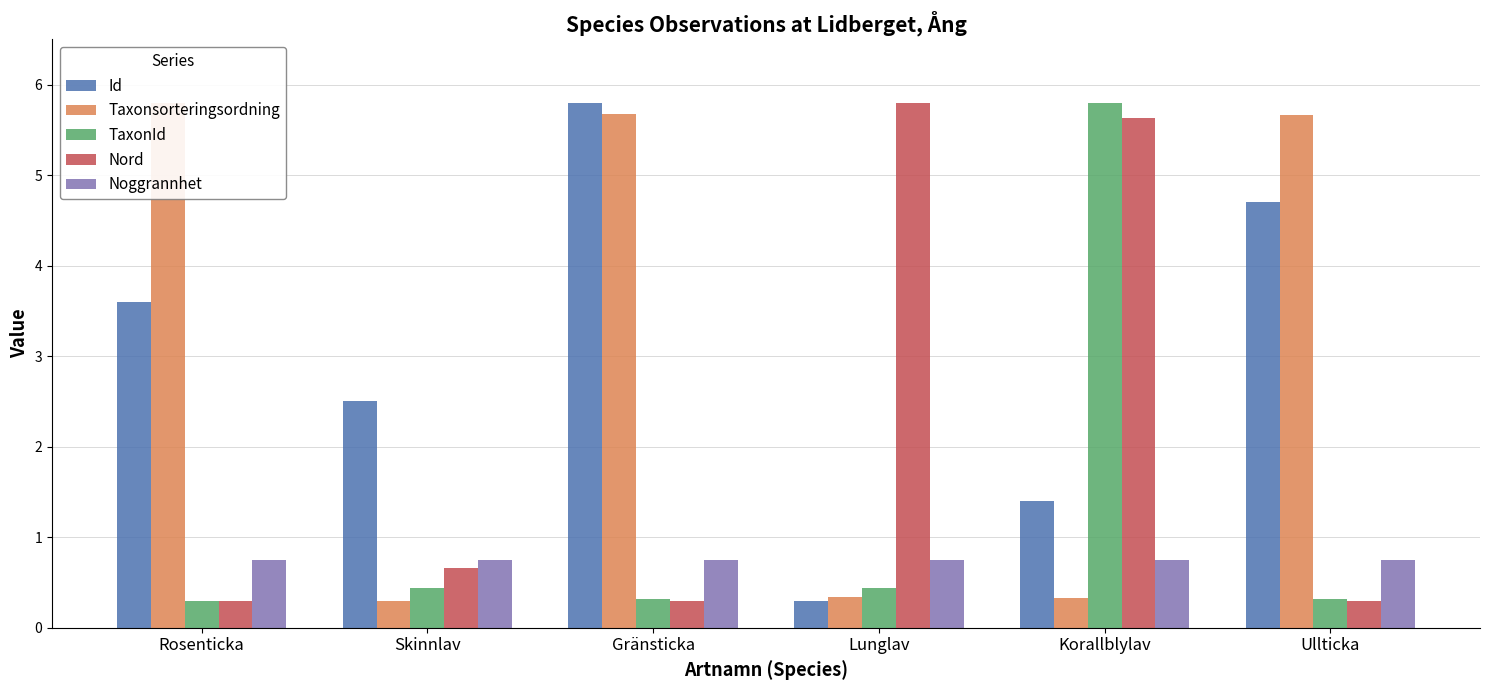

Between Rosenticka and Korallblylav, which is larger?

Rosenticka